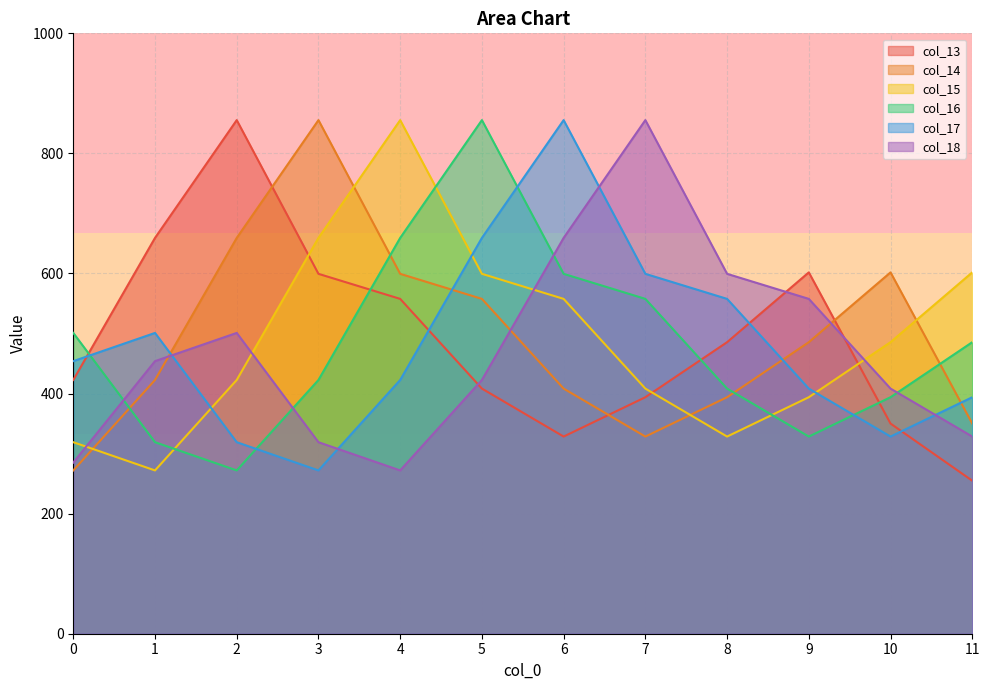

What is the value of the col_13 point at the 11th from the left?

350.1